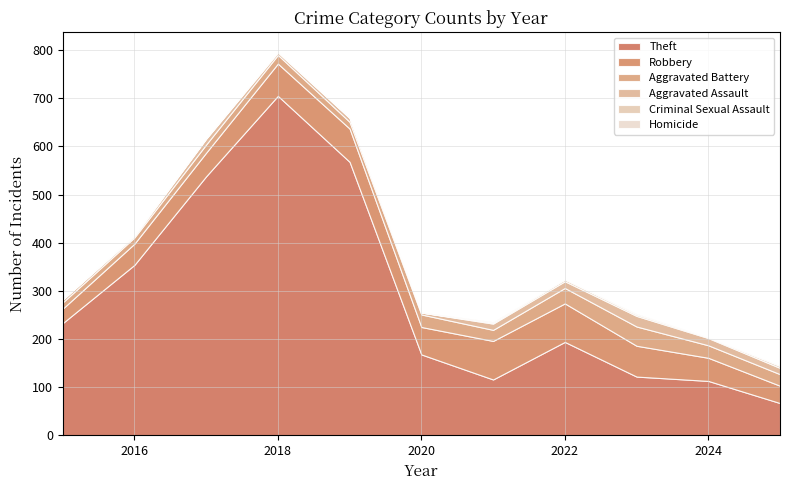

What is the average value of the Robbery series?

57